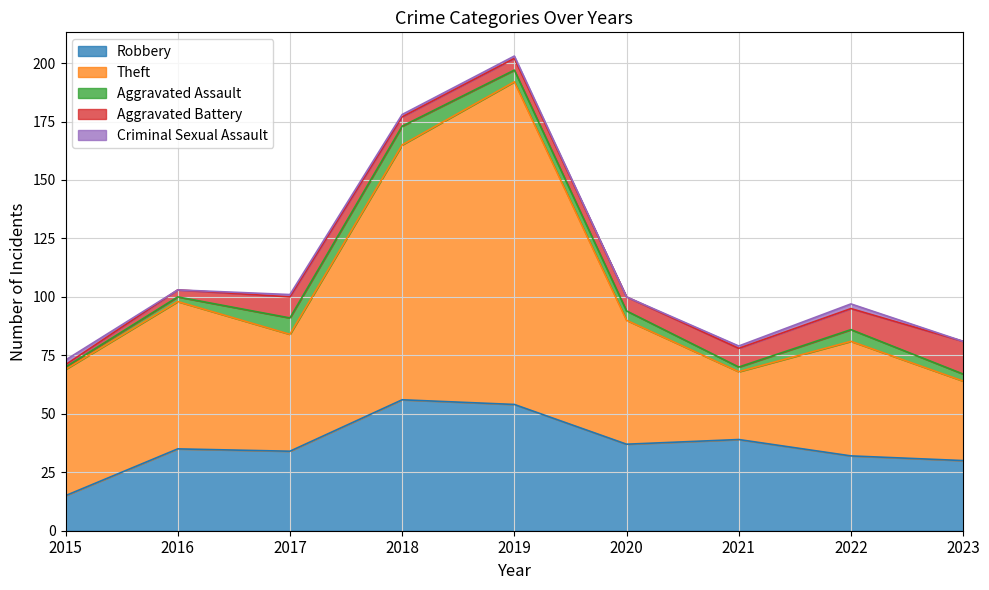

Does the chart have visible grid lines?

Yes